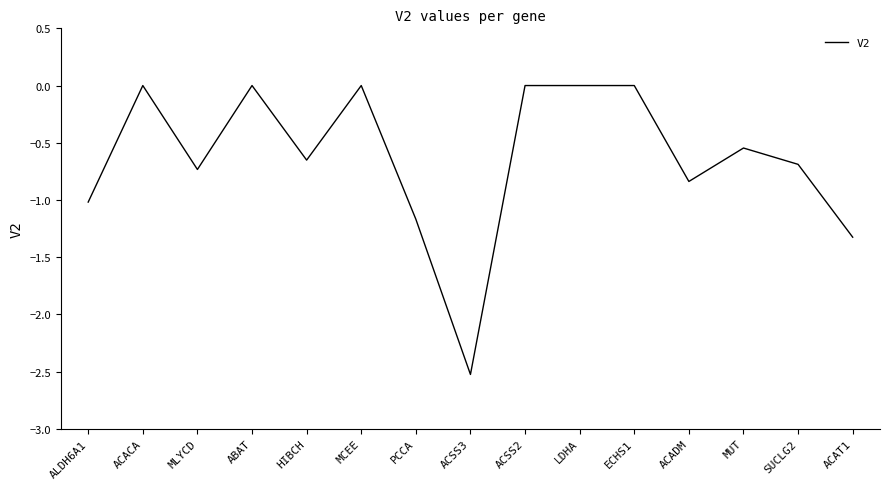

What is the change in value from MUT to SUCLG2?

-0.1